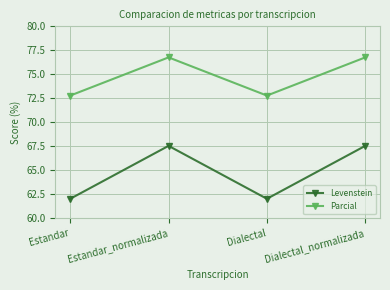

List the series in order of their peak value, highest first.

Parcial, Levenstein